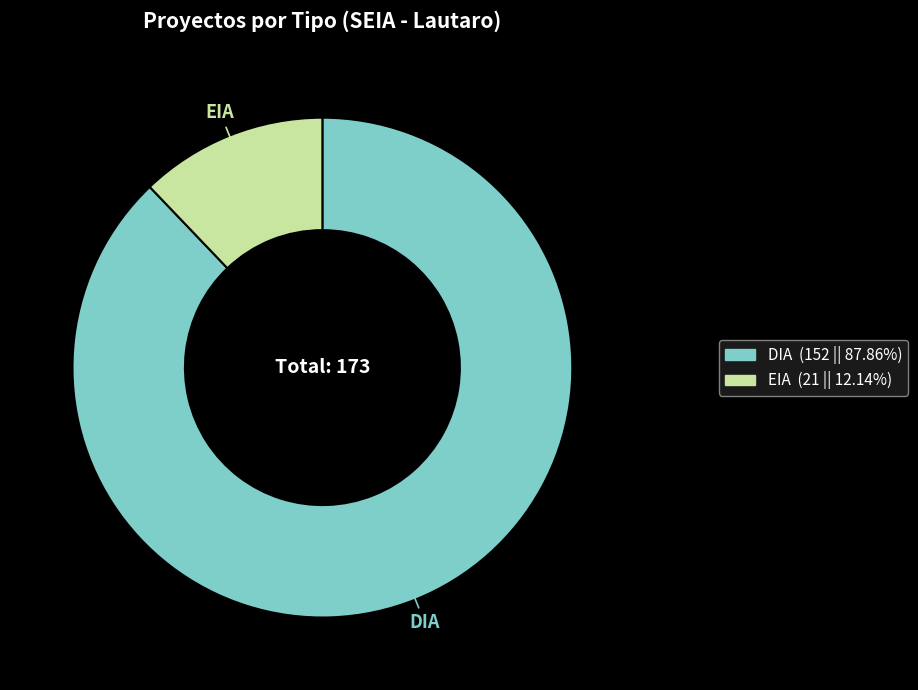

Which has a higher value, DIA or EIA?

DIA